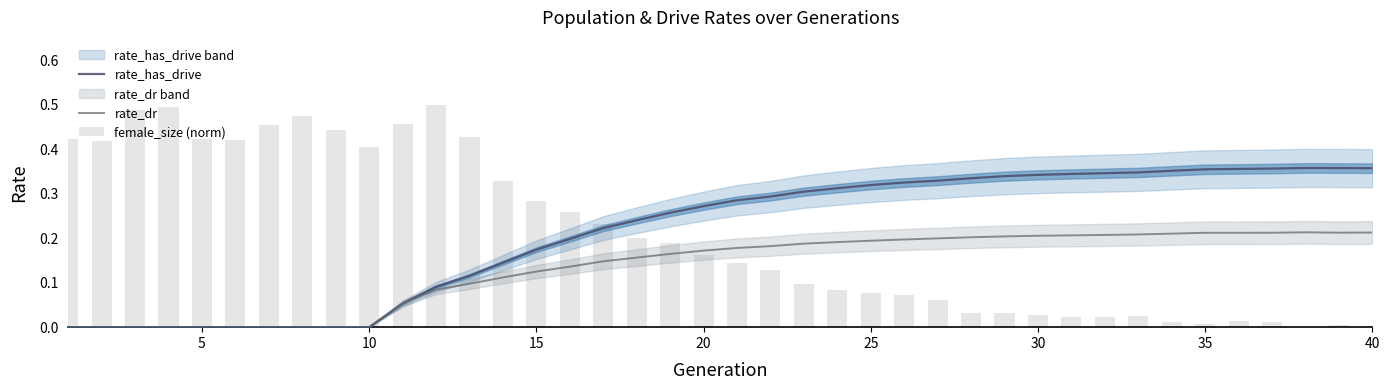

True or false: rate_has_drive has a value of 0.2 at 15.

True